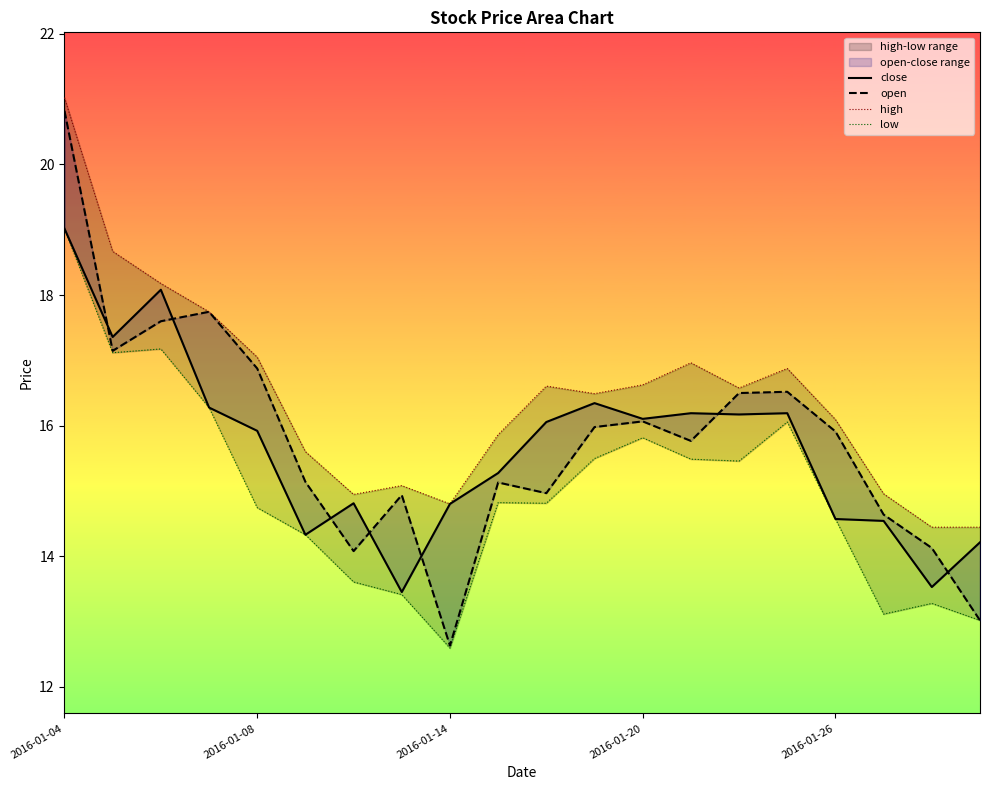

What is the maximum value shown in the chart?

21.0